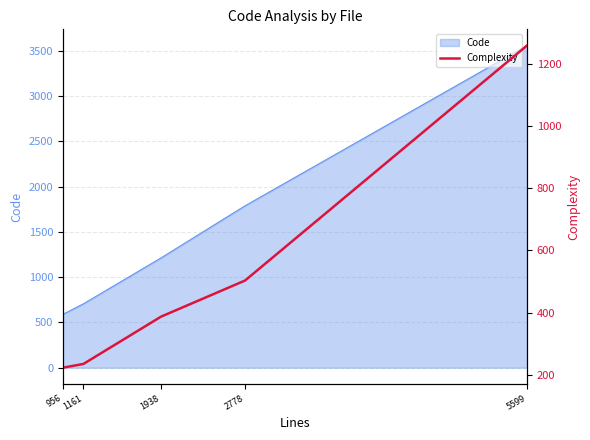

Which category has the highest value across all series?

5599